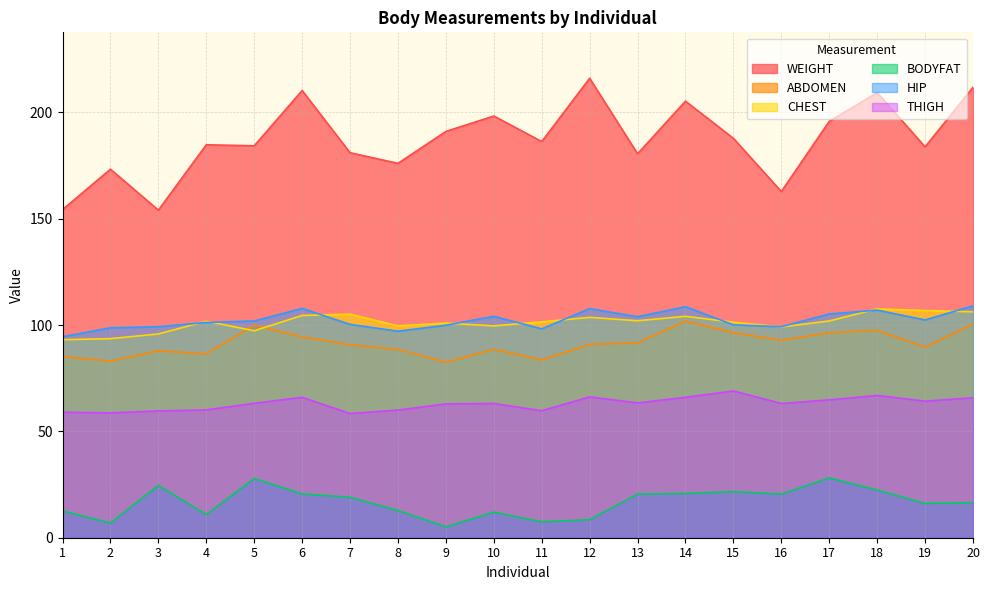

Which series has the widest spread of values?

WEIGHT